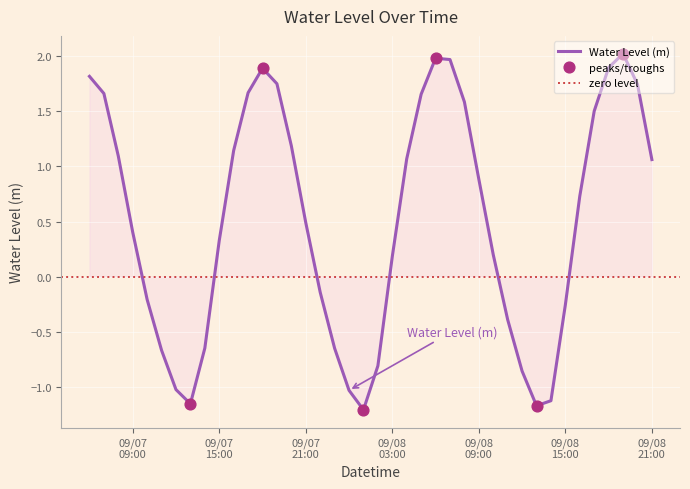

What is the change in value from 2025-09-07 09:00:00 to 2025-09-08 17:00:00?

+1.1